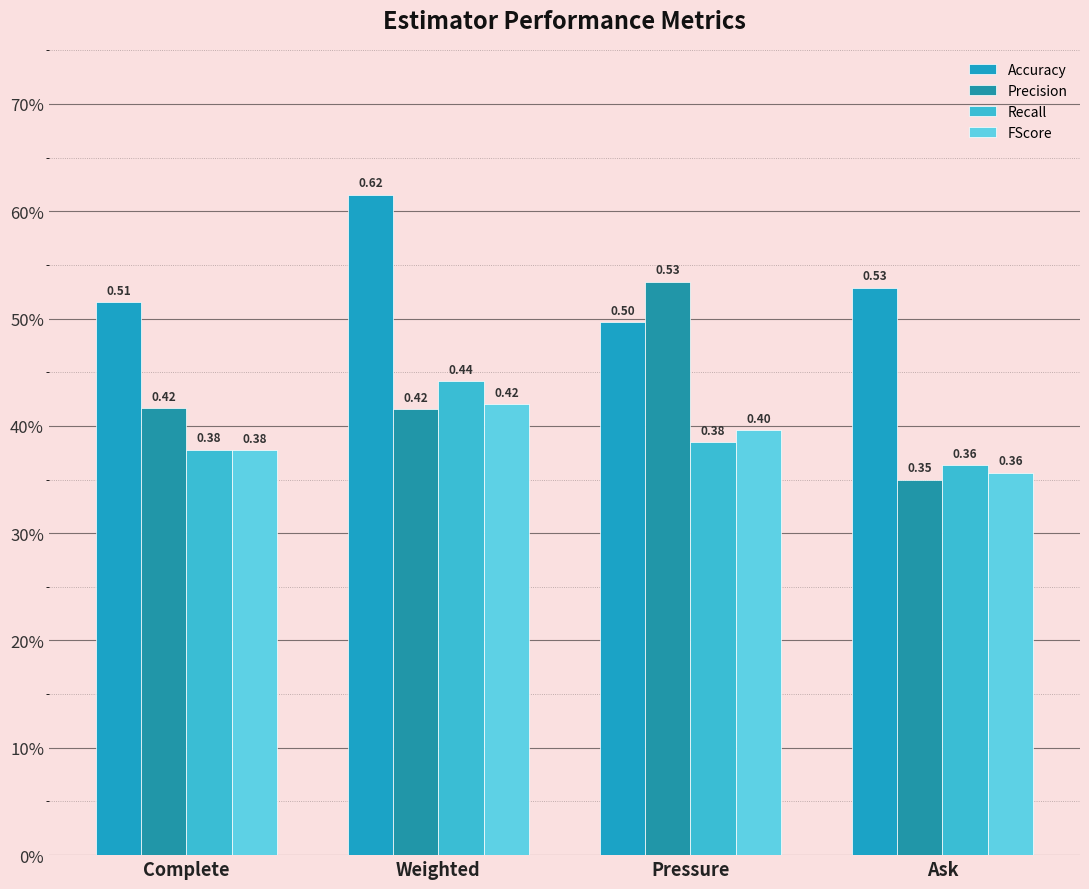

Does the chart contain any negative values?

No